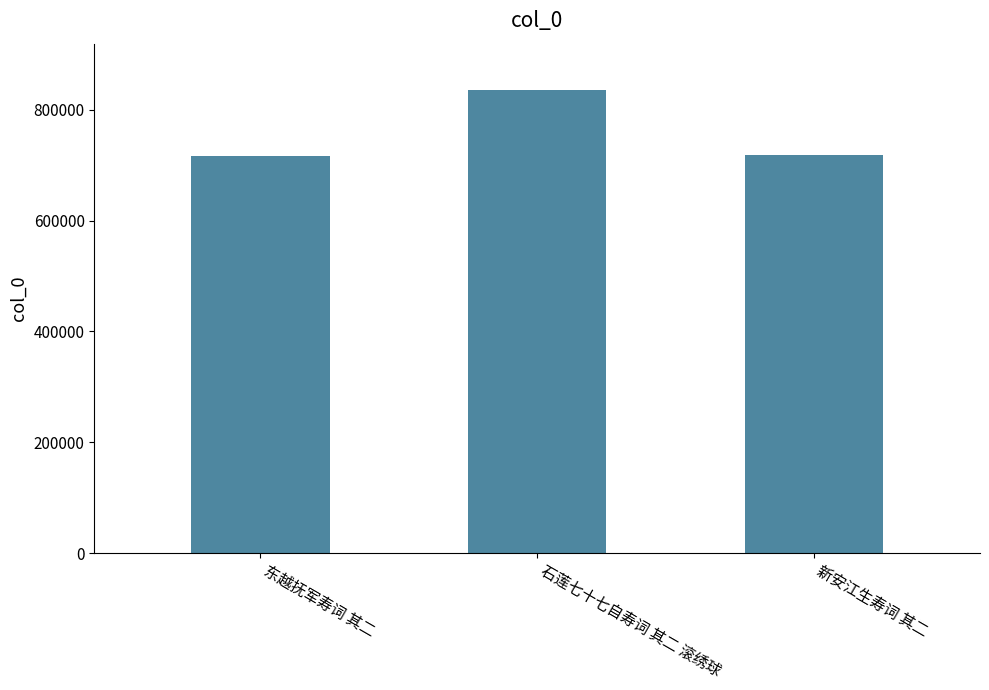

Are the bars grouped side by side (vs. stacked)?

No